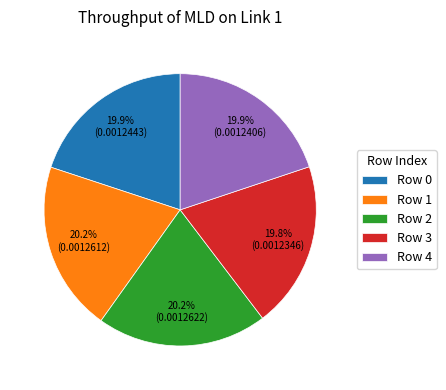

To the nearest percent, what is the average slice percentage?

20%